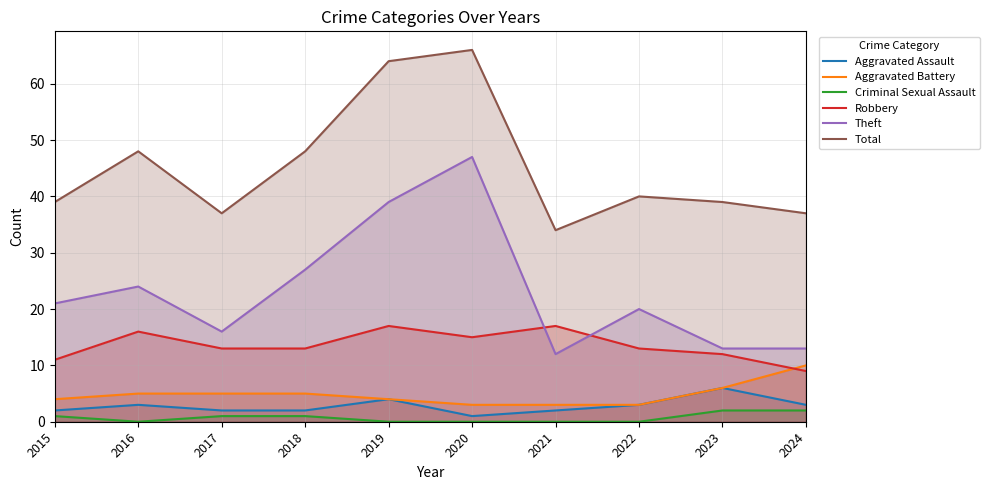

What is the value of the Theft point at the 3rd from the left?

16